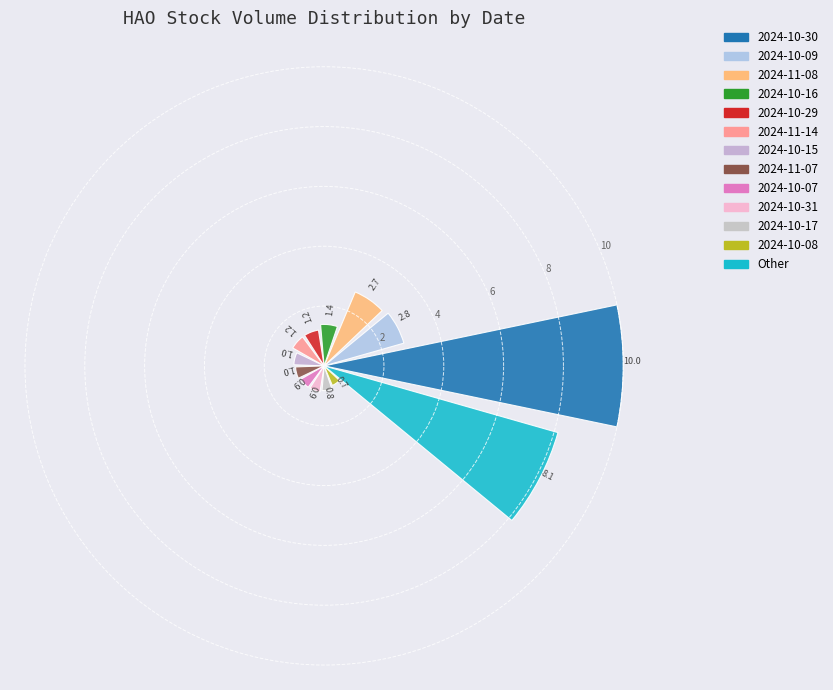

Count the number of values greater than 1.

8